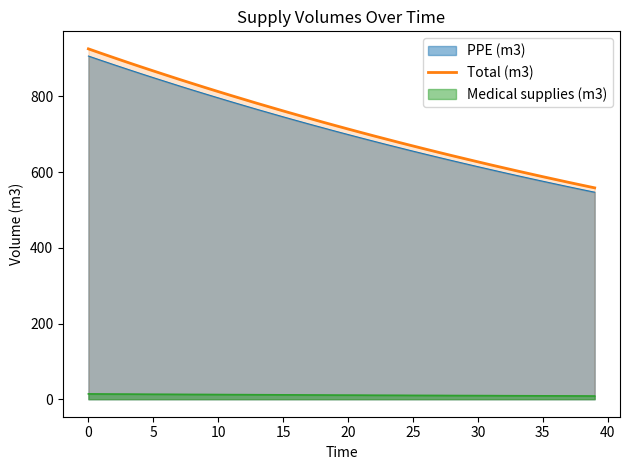

Which label corresponds to the largest value in the chart?

0